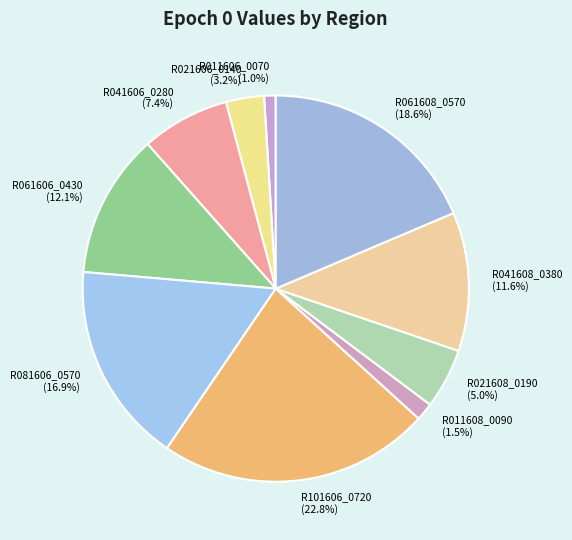

Do R011606_0070 and R041608_0380 together represent more than half of the pie?

No